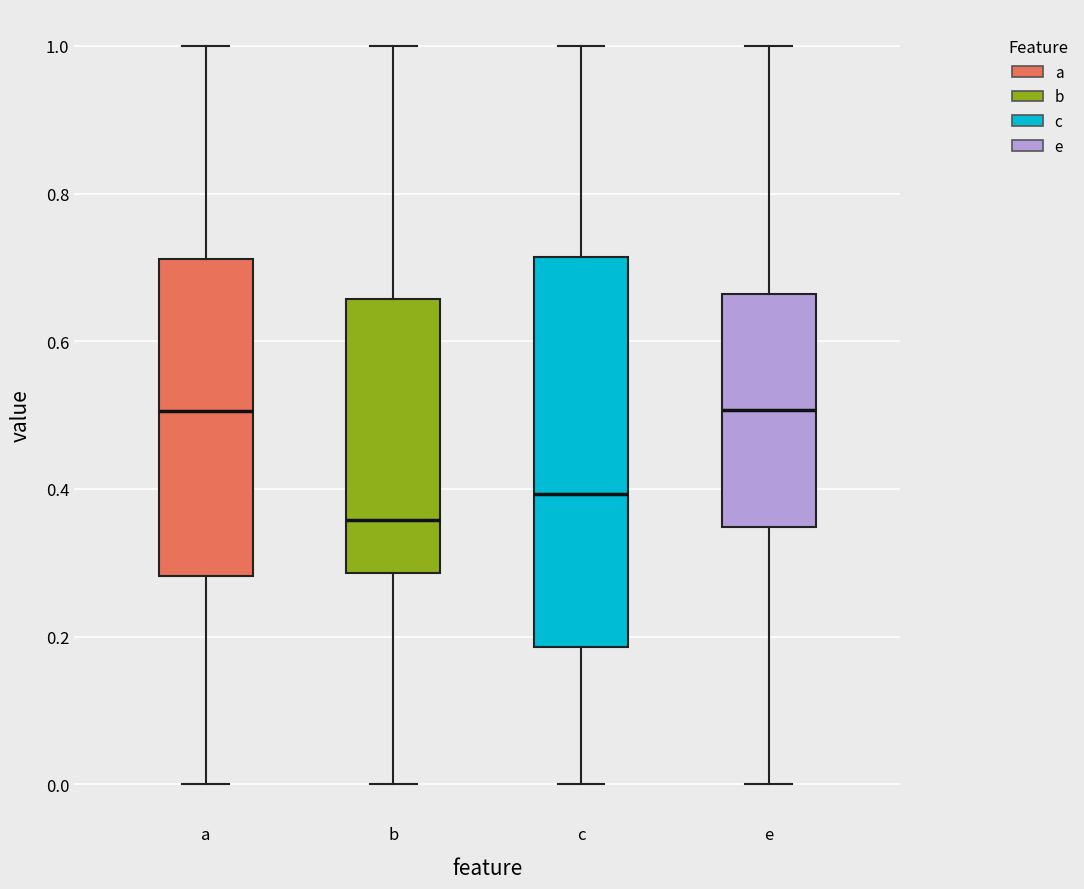

Which box has the lowest median line?

b